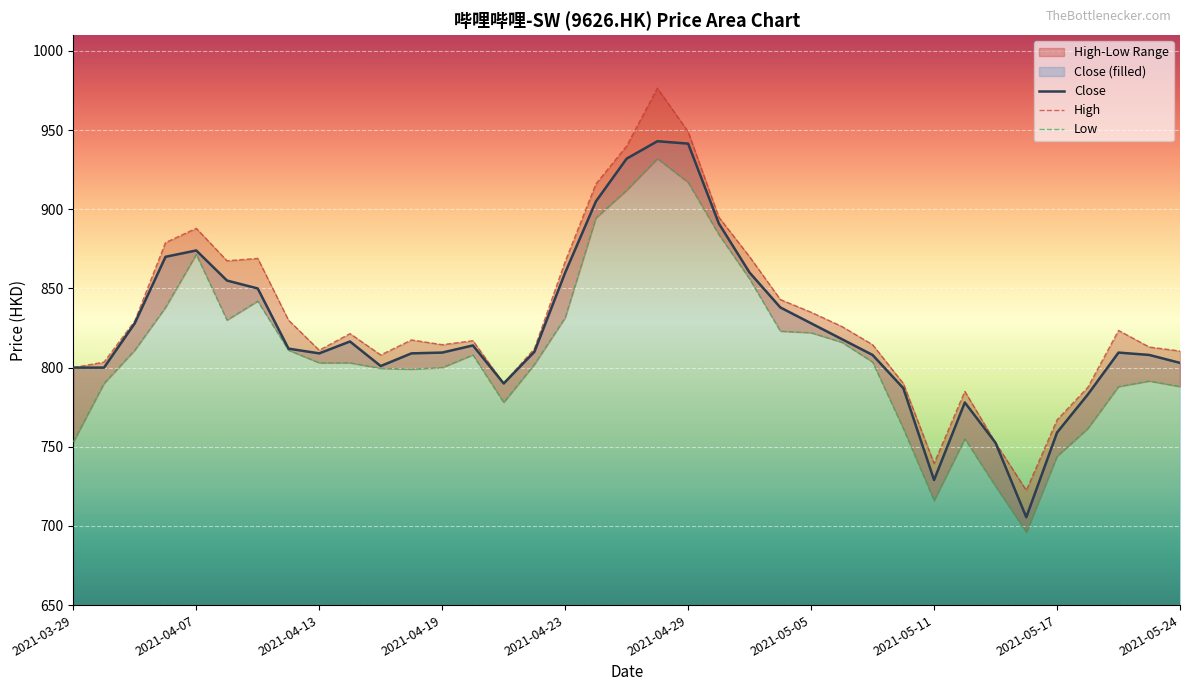

Reading left to right, what are all the values shown in this chart?

Close: 800.0	800.0	828.0	870.0	874.0	855.0	850.0	812.0	809.0	816.5	801.0	809.0	809.5	814.0	790.0	810.0	860.0	905.0	932.0	943.0	941.5	891.0	860.0	838.0	828.0	818.0	808.0	787.0	729.0	778.0	752.5	705.5	759.0	783.0	809.5	808.0	803.0
High: 800.0	803.5	829.5	879.0	888.0	867.5	869.0	830.0	811.0	821.5	808.0	817.5	814.5	817.0	790.0	812.0	867.0	916.0	940.0	976.5	949.0	895.0	870.0	843.0	835.0	826.0	814.5	790.0	739.5	785.0	752.5	722.5	767.0	787.5	823.5	813.0	810.5
Low: 753.0	790.0	811.0	838.0	871.5	830.0	842.0	811.0	803.0	803.0	799.5	799.0	800.0	808.0	778.0	802.0	831.5	894.5	912.0	932.0	917.0	884.0	856.0	823.0	822.0	816.0	803.5	761.5	716.0	755.0	725.0	696.0	744.0	761.5	788.0	791.5	788.0